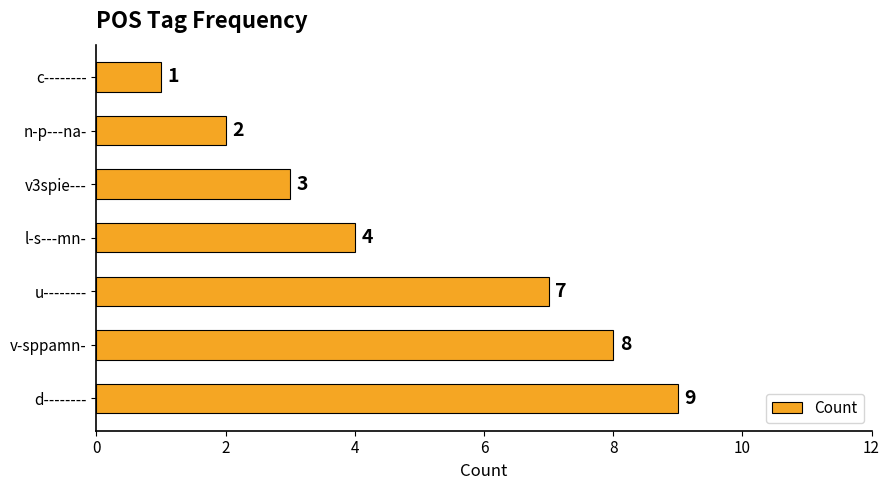

Which label corresponds to the smallest value in the chart?

c--------